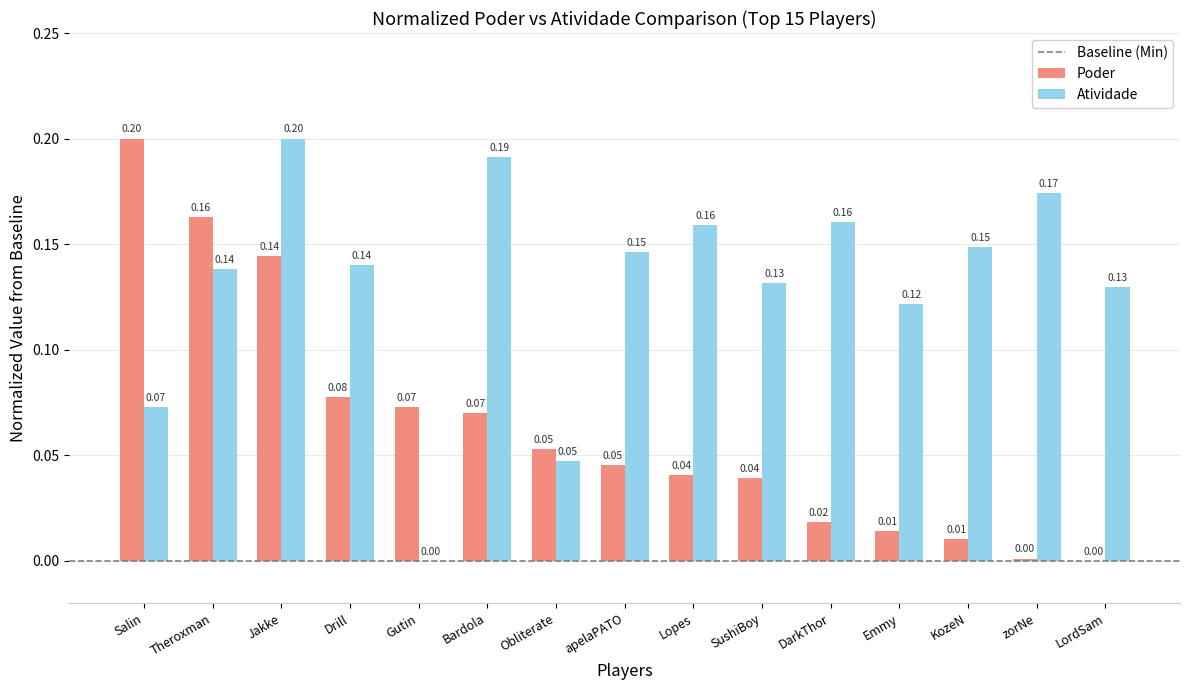

At which label does Poder reach its peak?

Salin